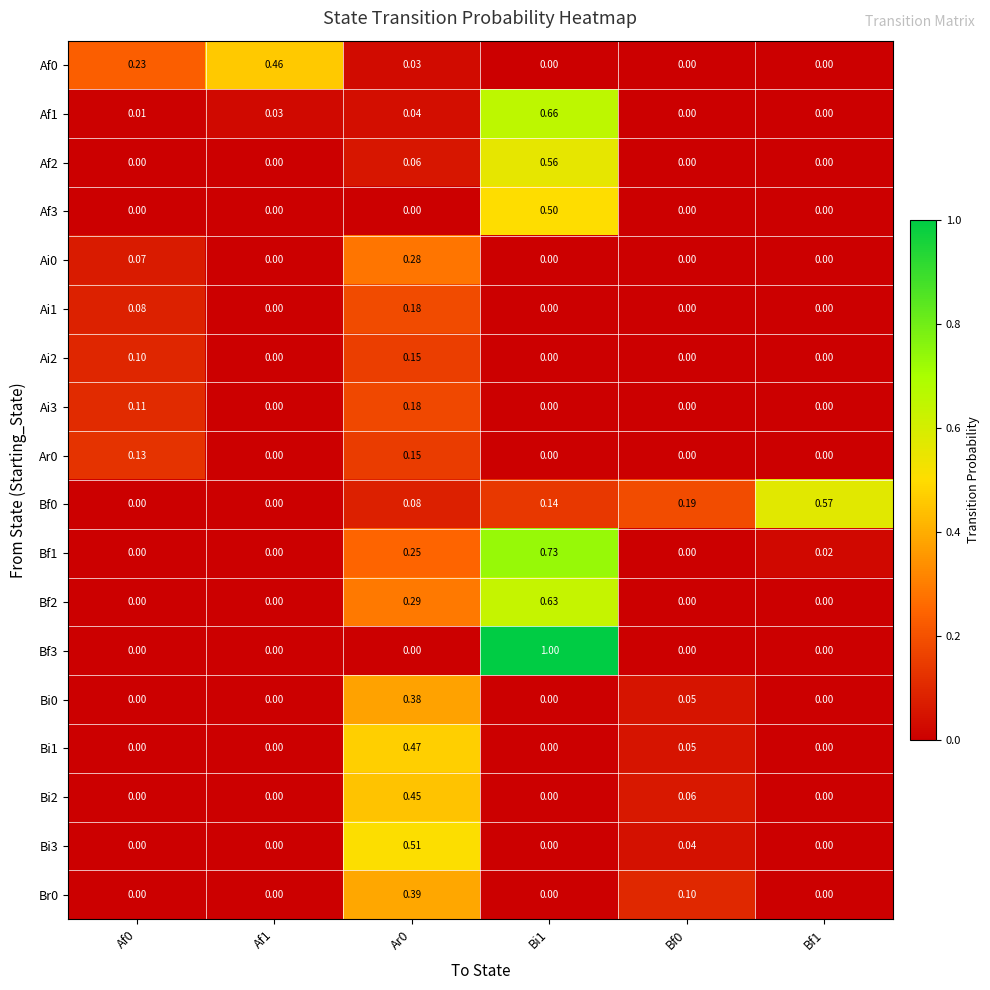

How many series are shown in this chart?

18